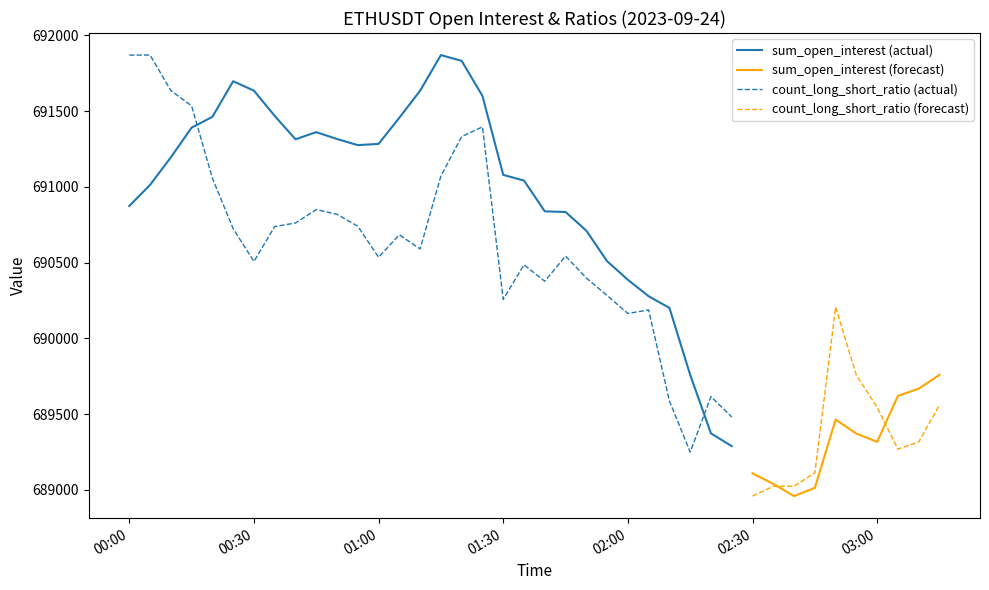

Which series ends up on top after the final intersection of sum_open_interest (actual) and count_long_short_ratio (actual)?

count_long_short_ratio (actual)